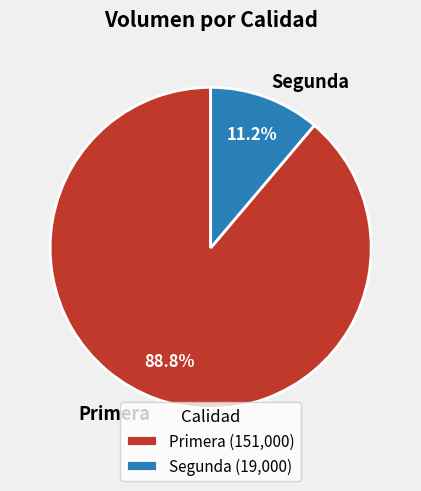

How much of the chart is everything except Primera?

11.2%